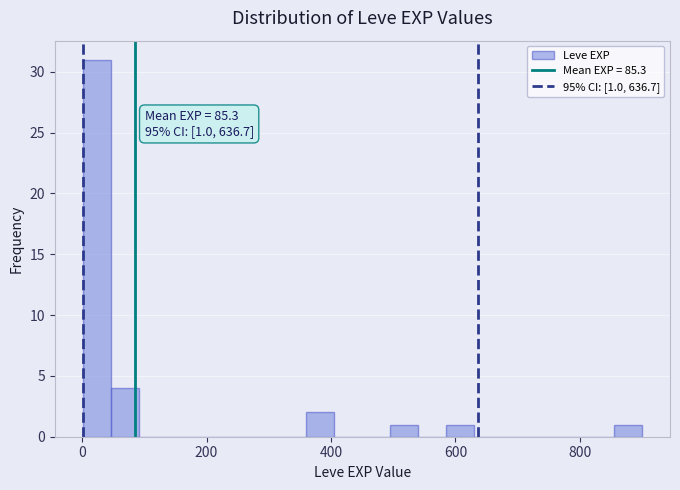

Read against the x-axis, roughly where is the centre of the tallest bar?

20